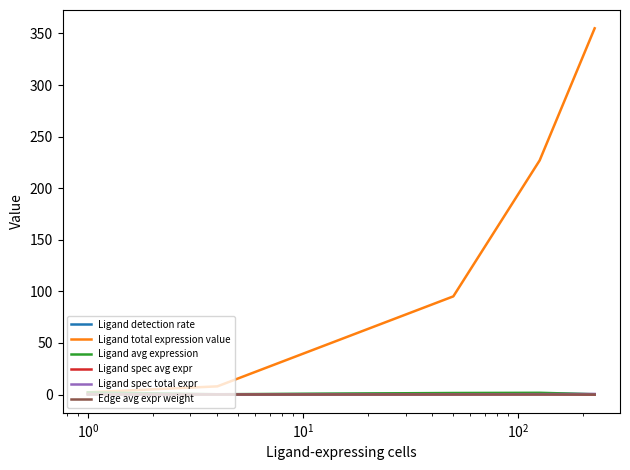

Which series has the largest total across all categories?

Ligand total expression value